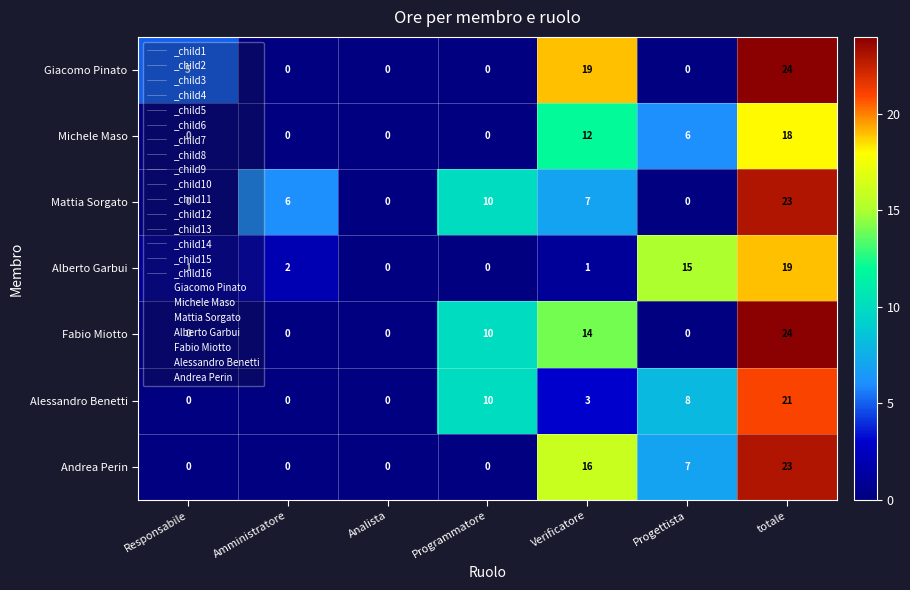

What is the total value across all series at totale?

152